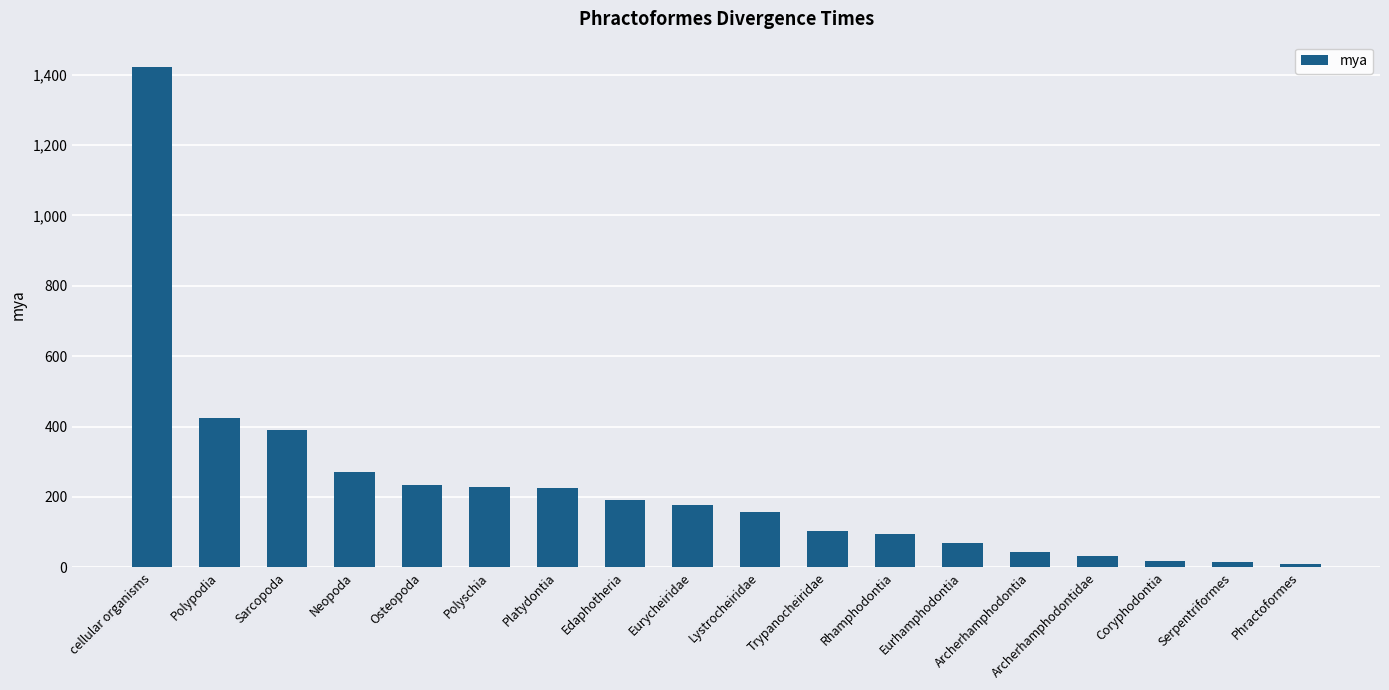

Are the bars horizontal?

No